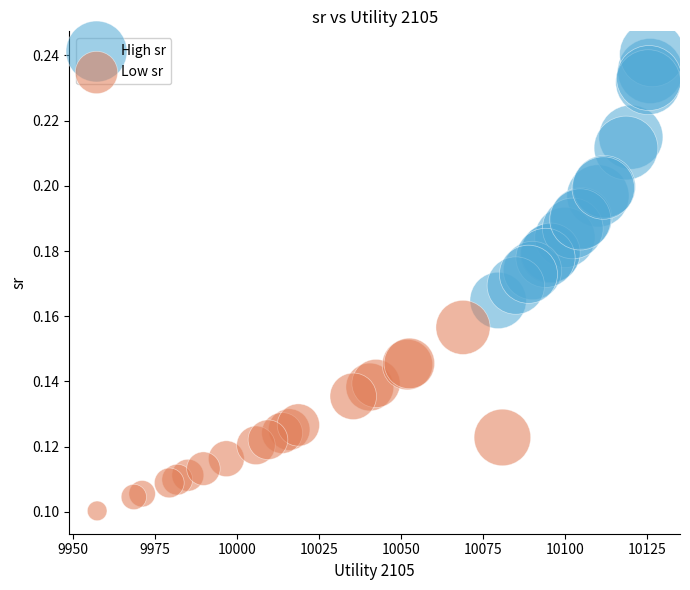

What are all the series names shown in the legend?

High sr, Low sr